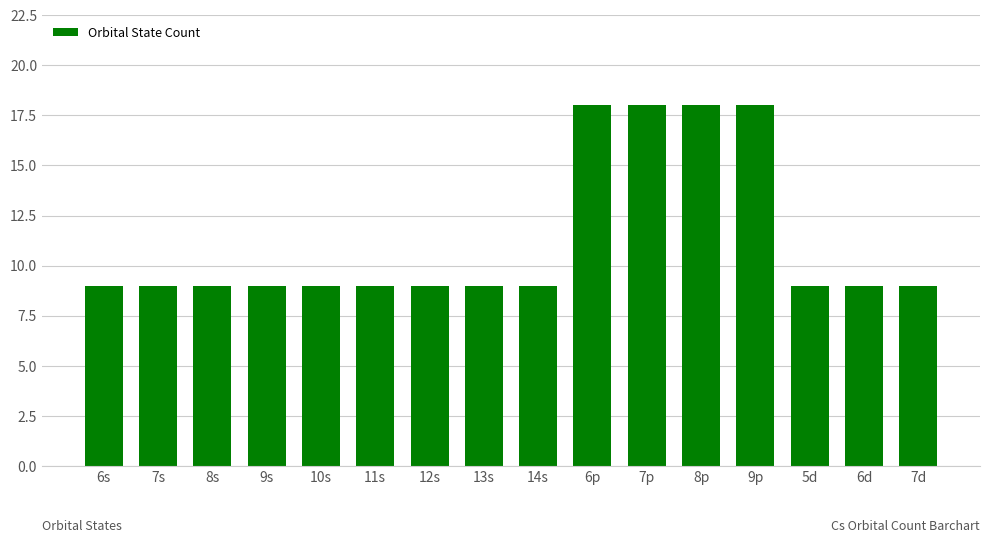

What is the sum of all values?

180